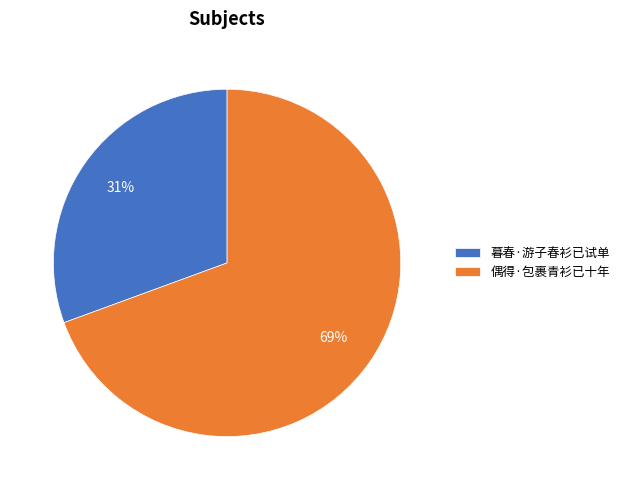

To the nearest percent, what portion does 暮春·游子春衫已试单 represent?

31%